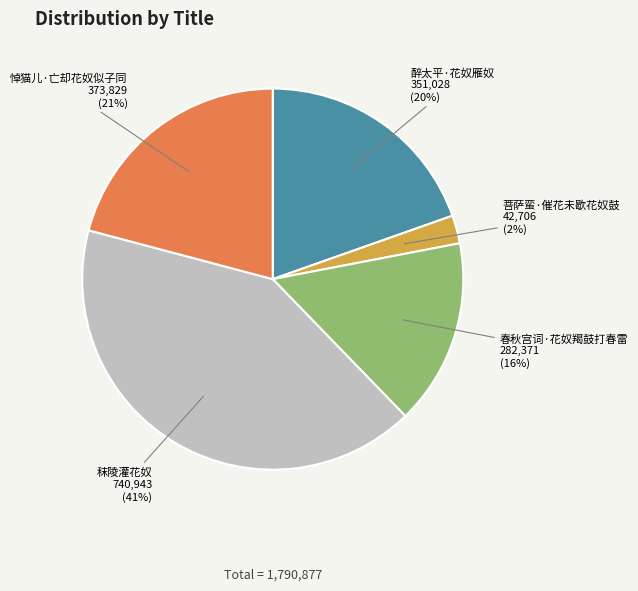

Does any single category account for the majority?

No